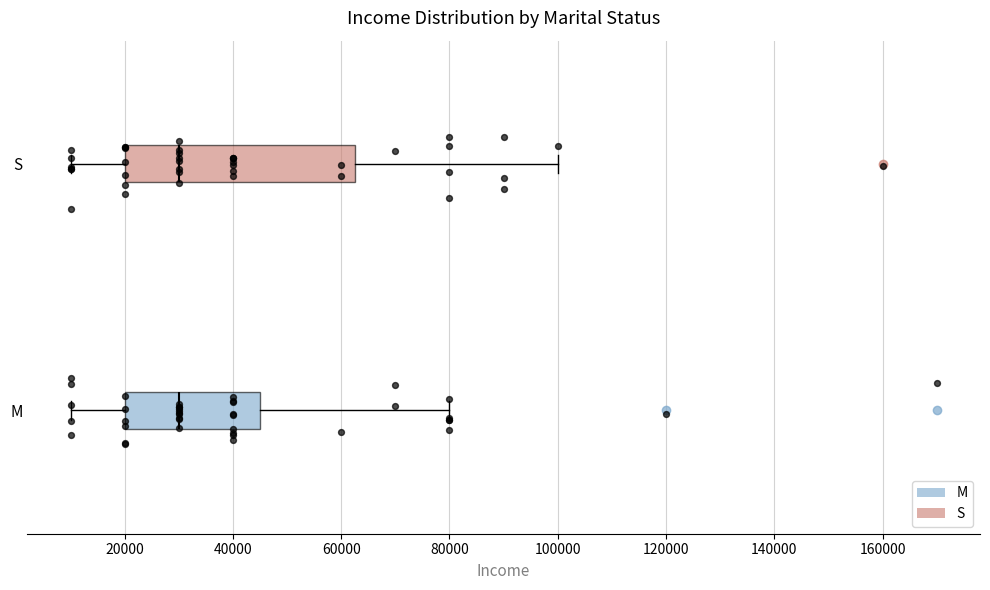

Where does the left whisker of the box for M end on the x-axis? The values are not printed on the chart, so give them approximately, as read against the axis.

10000